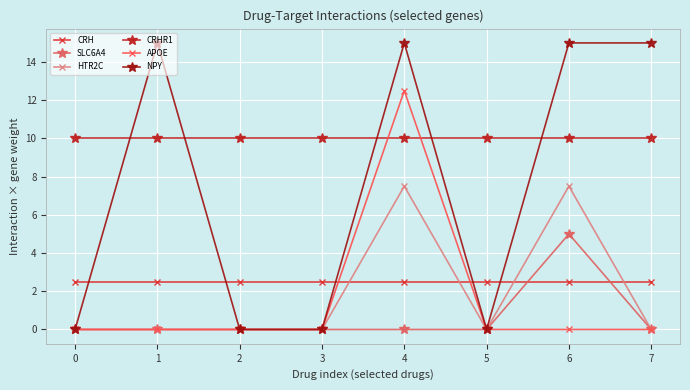

List the labels in order of CRH value, largest first.

0, 1, 2, 3, 4, 5, 6, 7